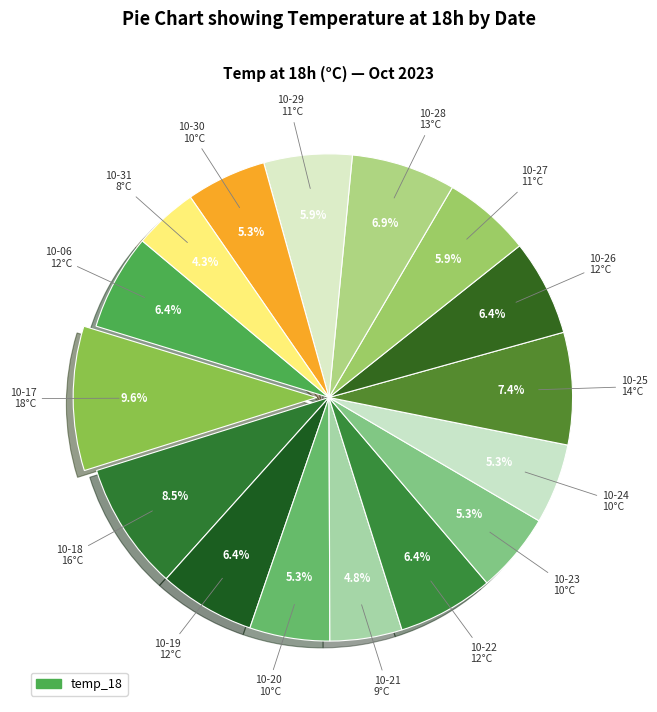

Rank the categories by value from highest to lowest.

2023-10-17, 2023-10-18, 2023-10-25, 2023-10-28, 2023-10-06, 2023-10-19, 2023-10-22, 2023-10-26, 2023-10-27, 2023-10-29, 2023-10-20, 2023-10-23, 2023-10-24, 2023-10-30, 2023-10-21, 2023-10-31